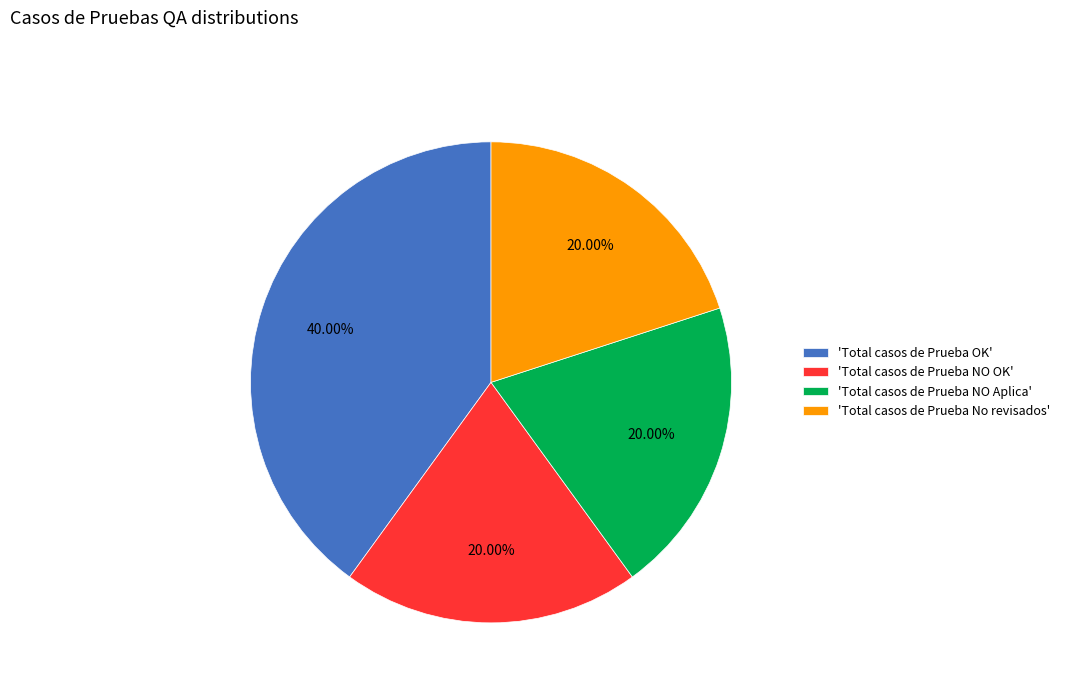

Approximately how many times larger is the value at 'Total casos de Prueba NO OK' compared to 'Total casos de Prueba No revisados'?

1.0